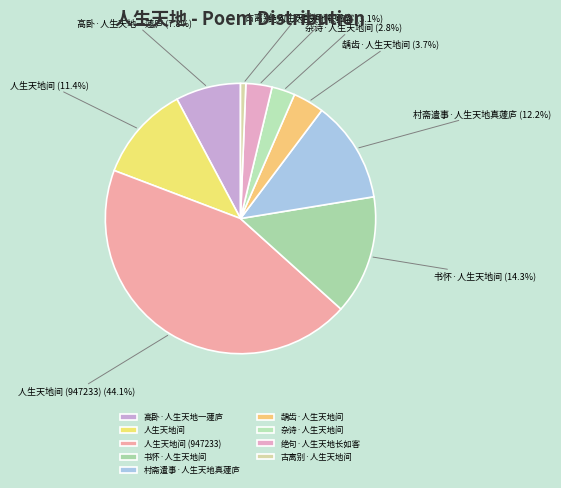

Count the number of slices in the pie.

9